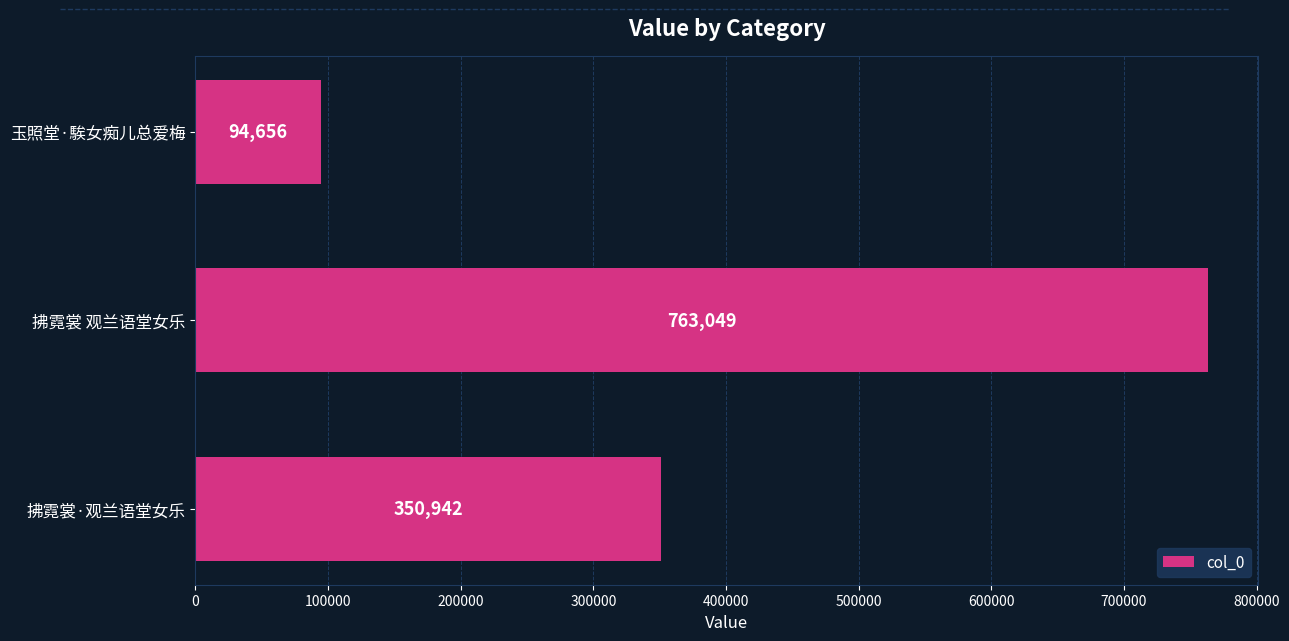

What is the ratio of the value at 拂霓裳·观兰语堂女乐 to the value at 拂霓裳 观兰语堂女乐?

0.5